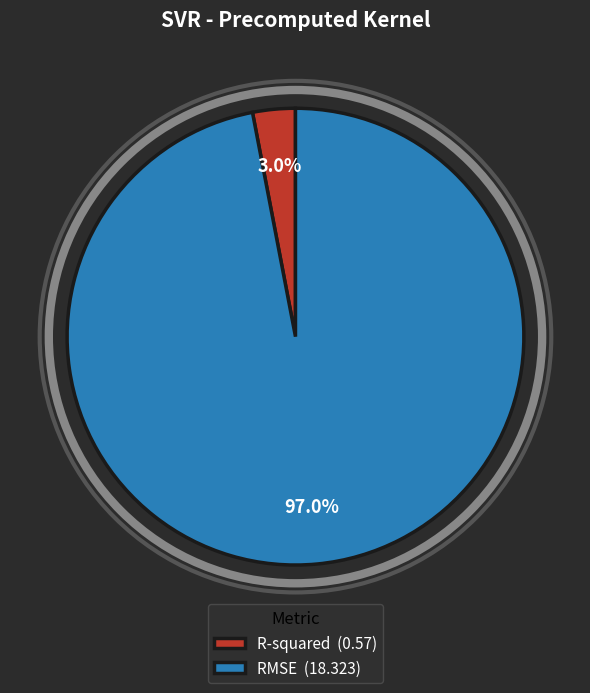

To the nearest percent, what is the difference between the R-squared and RMSE slice percentages?

94%